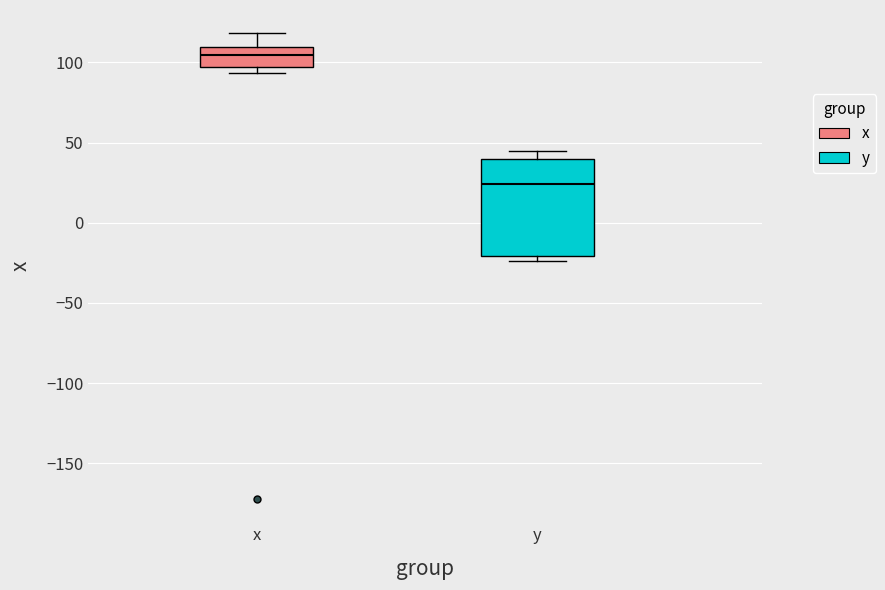

Comparing the boxes themselves (not the whiskers), which one is the tallest?

y